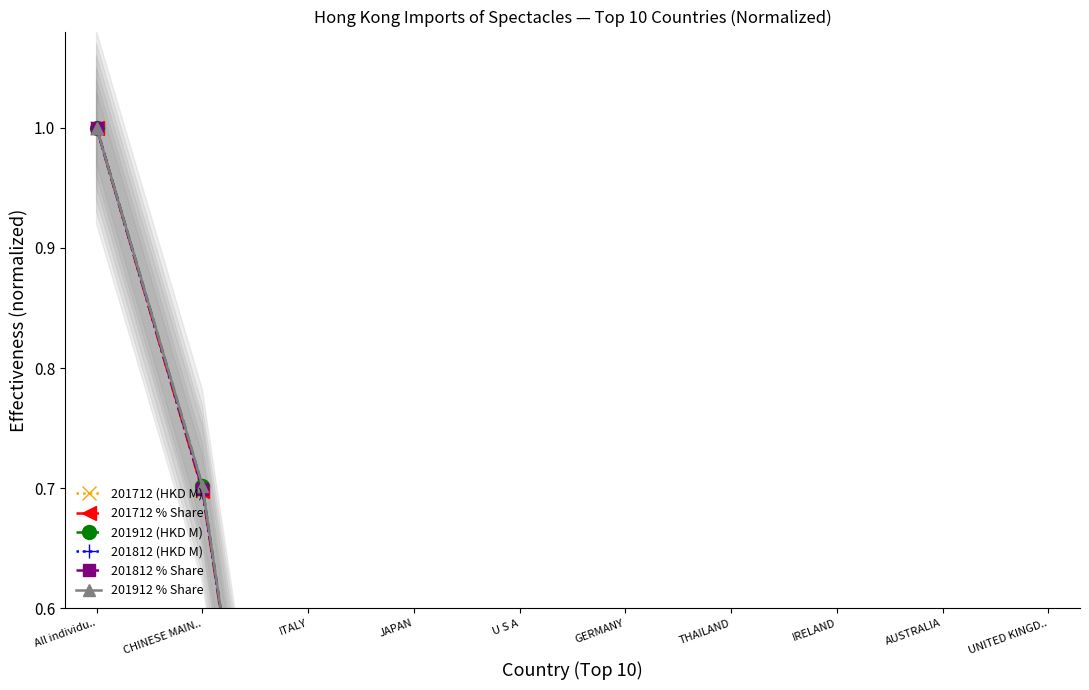

Reading left to right, list all the values displayed in this chart.

201712 (HKD M): 1.0	0.7	0.1	0.0	0.0	0.0	0.0	0.0	0.0	0.0
201712 % Share: 1.0	0.7	0.1	0.0	0.0	0.0	0.0	0.0	0.0	0.0
201912 (HKD M): 1.0	0.7	0.1	0.0	0.0	0.0	0.0	0.0	0.0	0.0
201812 (HKD M): 1.0	0.7	0.1	0.0	0.0	0.0	0.0	0.0	0.0	0.0
201812 % Share: 1.0	0.7	0.1	0.0	0.0	0.0	0.0	0.0	0.0	0.0
201912 % Share: 1.0	0.7	0.1	0.0	0.0	0.0	0.0	0.0	0.0	0.0